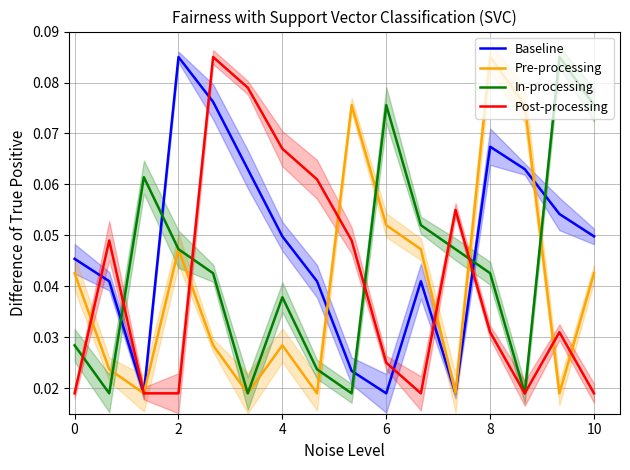

At how many categories does at least one series exceed 0?

16